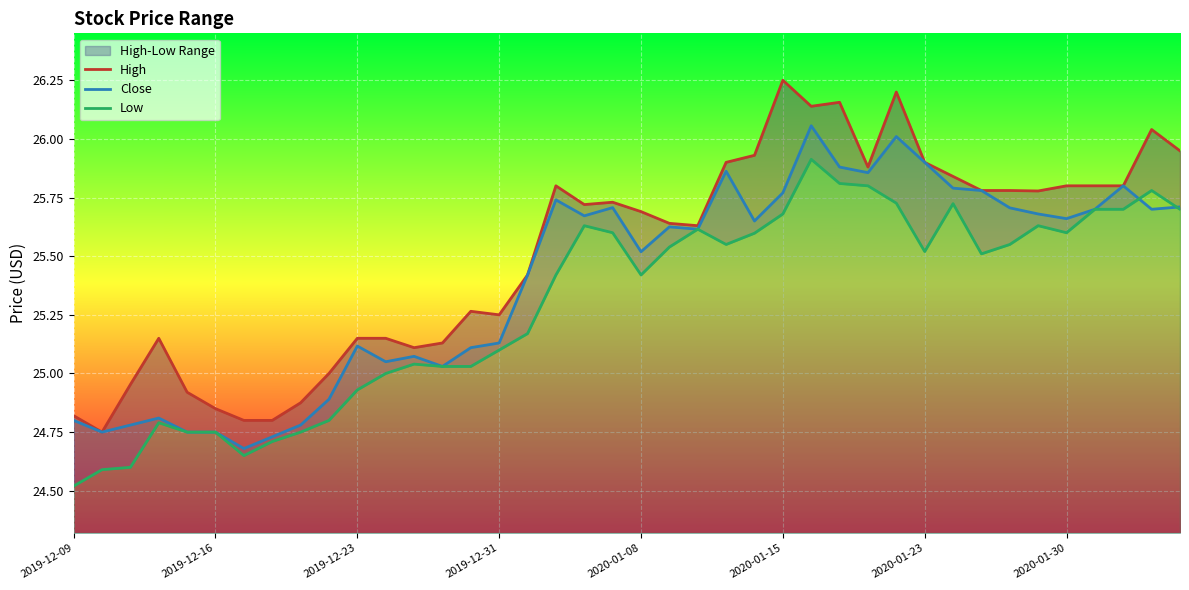

Is it true that Close equals 14.5 at 2019-12-09?

False